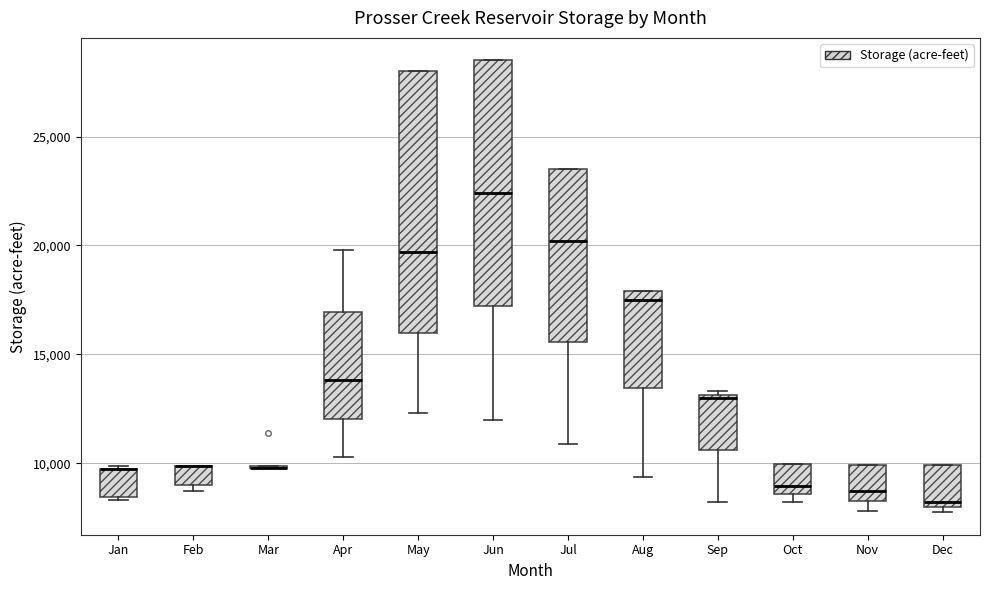

Reading left to right, read every box against the y-axis: the position of its median line, the range the box covers, and the ends of its whiskers. The values are not printed on the chart, so give them approximately, as read against the axis.

Jan: median 9500 (drawn on the box's upper edge), box 8500 to 9500, whiskers 8500 (just below the box's lower edge) to 10000
Feb: median 10000 (drawn on the box's upper edge), box 9000 to 10000, whiskers 8500 to 10000
Mar: box collapsed to a line at 10000, whiskers 10000 to 10000
Apr: median 14000, box 12000 to 17000, whiskers 10500 to 20000
May: median 19500, box 16000 to 28000, whiskers 12500 to 28000
Jun: median 22500, box 17000 to 28500, whiskers 12000 to 28500
Jul: median 20000, box 15500 to 23500, whiskers 11000 to 23500
Aug: median 17500, box 13500 to 18000, whiskers 9500 to 18000
Sep: median 13000, box 10500 to 13000, whiskers 8000 to 13500
Oct: median 9000, box 8500 to 10000, whiskers 8000 to 10000
Nov: median 8500 (just above the box's lower edge), box 8500 to 10000, whiskers 8000 to 10000
Dec: median 8000 (just above the box's lower edge), box 8000 to 10000, whiskers 8000 (just below the box's lower edge) to 10000